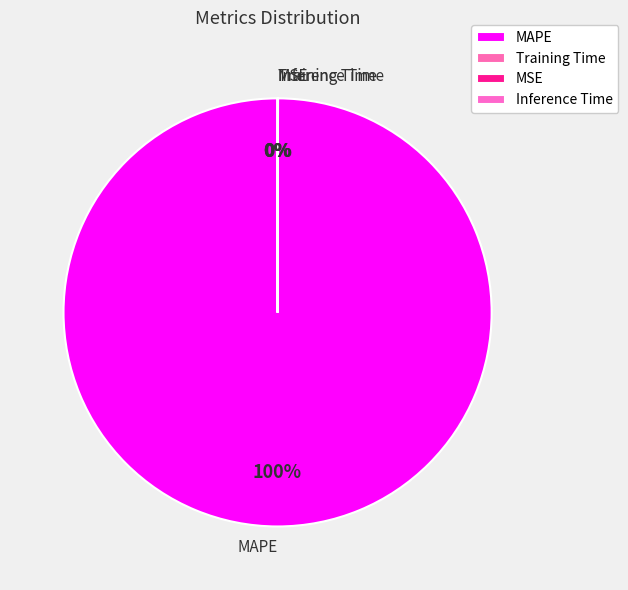

To the nearest percent, what is the difference between the largest and smallest slice percentages?

100%